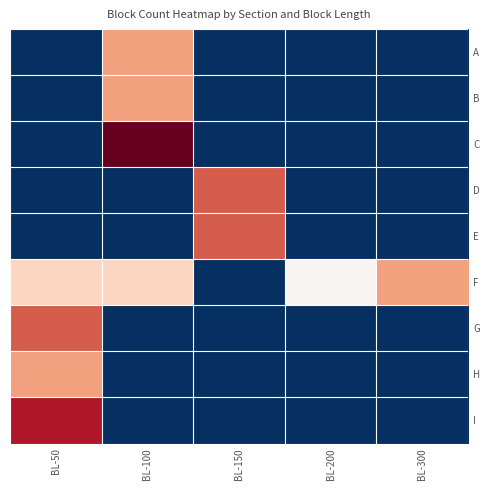

Reading left to right, what are all the values shown in this chart?

A: BL-50=0	BL-100=3	BL-150=0	BL-200=0	BL-300=0
B: BL-50=0	BL-100=3	BL-150=0	BL-200=0	BL-300=0
C: BL-50=0	BL-100=6	BL-150=0	BL-200=0	BL-300=0
D: BL-50=0	BL-100=0	BL-150=4	BL-200=0	BL-300=0
E: BL-50=0	BL-100=0	BL-150=4	BL-200=0	BL-300=0
F: BL-50=2	BL-100=2	BL-150=0	BL-200=1	BL-300=3
G: BL-50=4	BL-100=0	BL-150=0	BL-200=0	BL-300=0
H: BL-50=3	BL-100=0	BL-150=0	BL-200=0	BL-300=0
I: BL-50=5	BL-100=0	BL-150=0	BL-200=0	BL-300=0